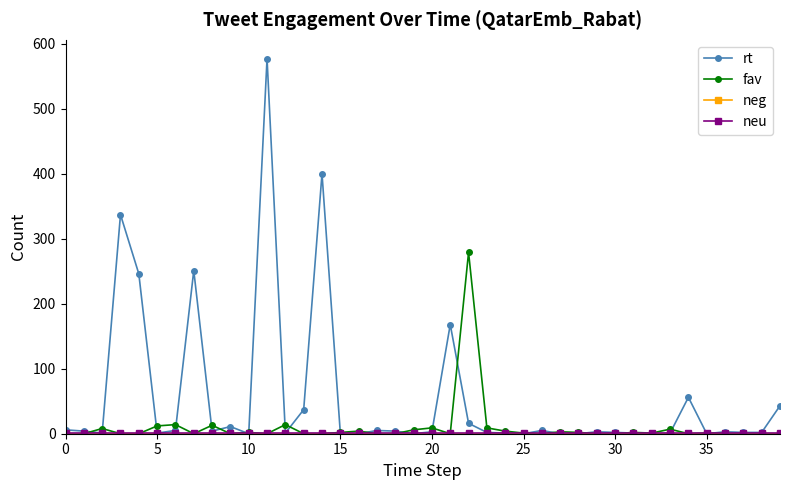

Which series has the largest range (max minus min)?

rt